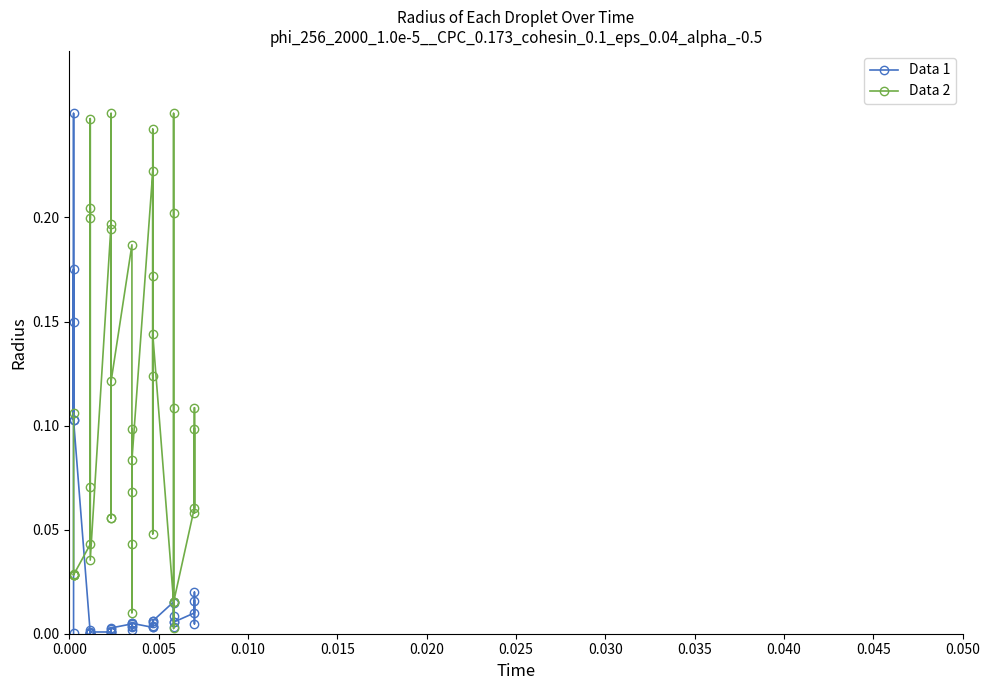

Which series has the largest total across all categories?

Leve Gil